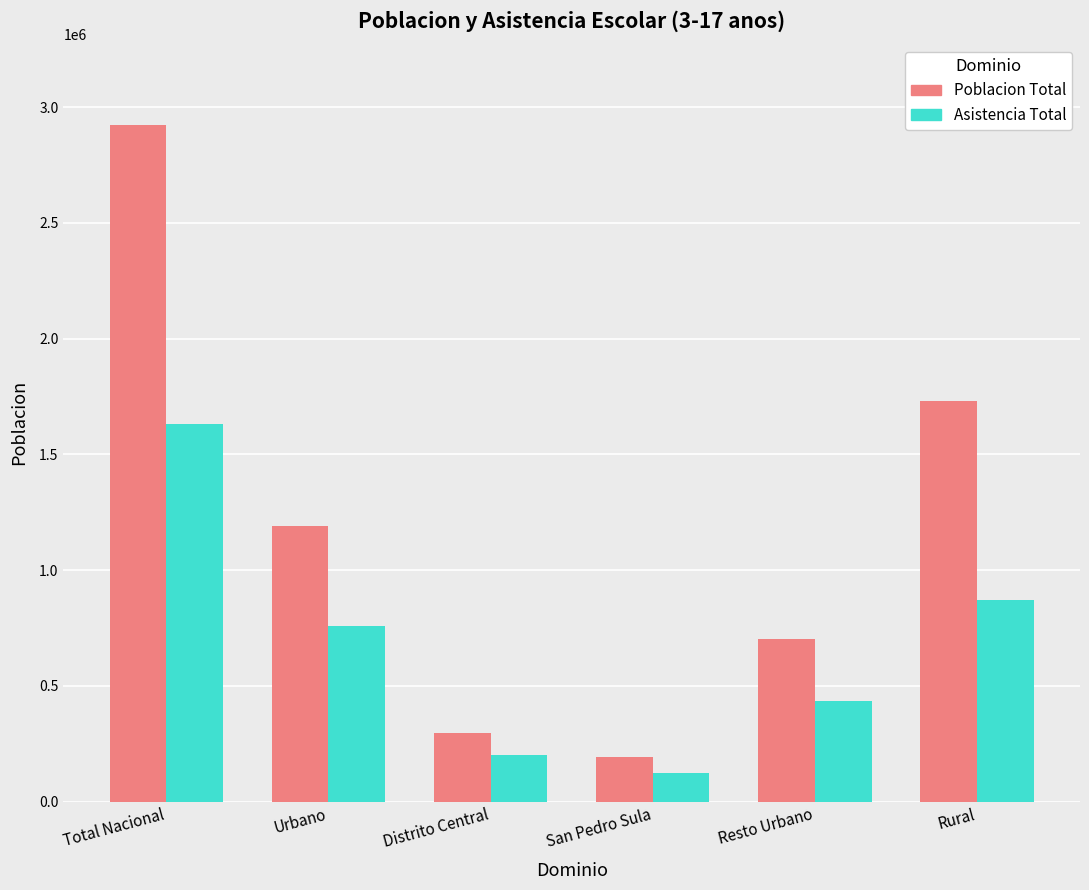

The value of Asistencia Total at Urbano is 162721.3. True or false?

False